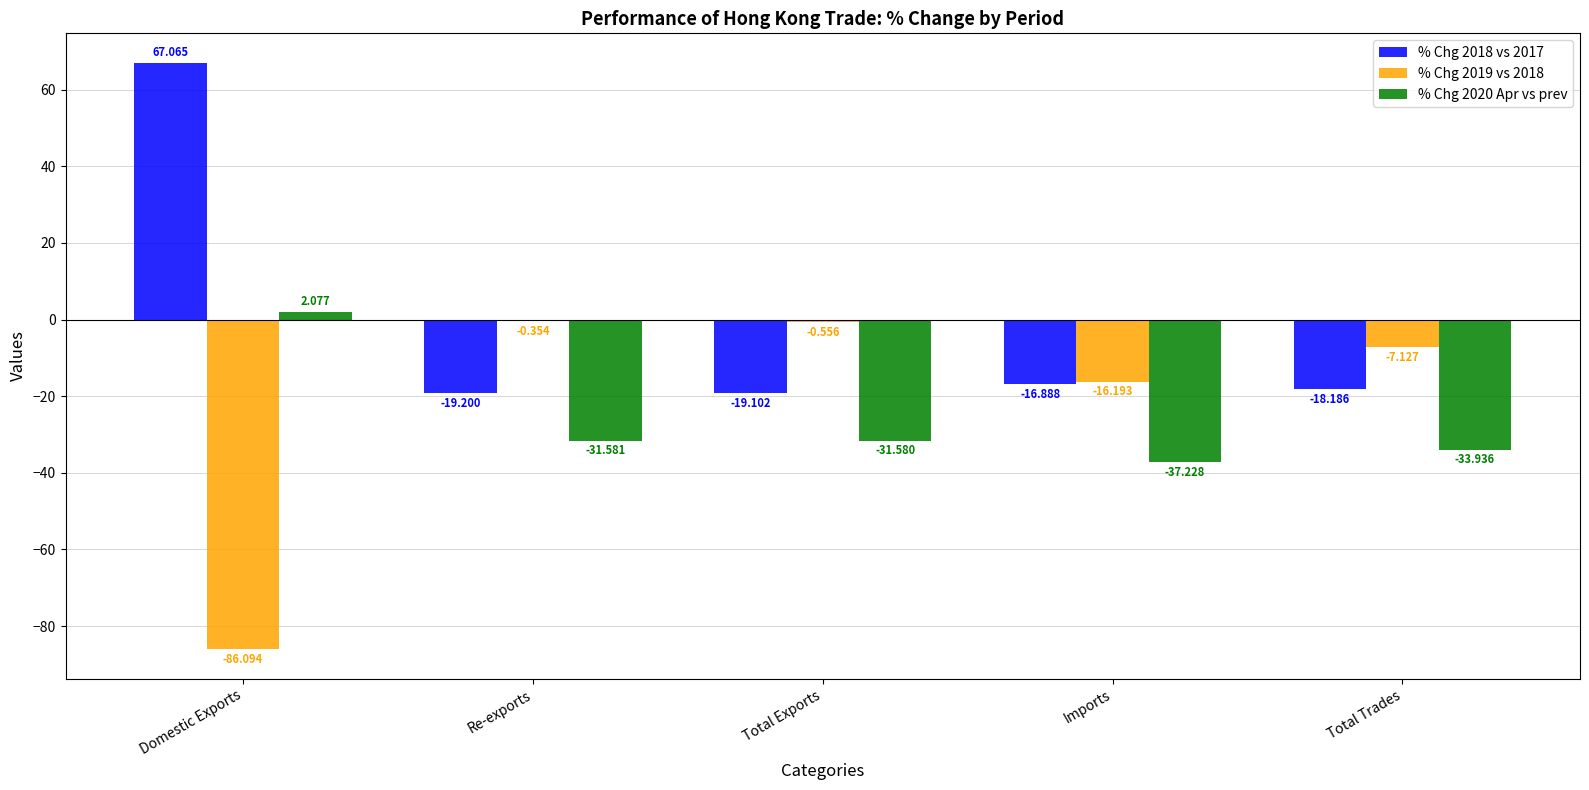

Is the value of % Chg 2020 Apr vs prev at Total Trades greater than the value of % Chg 2019 vs 2018 at Domestic Exports?

Yes